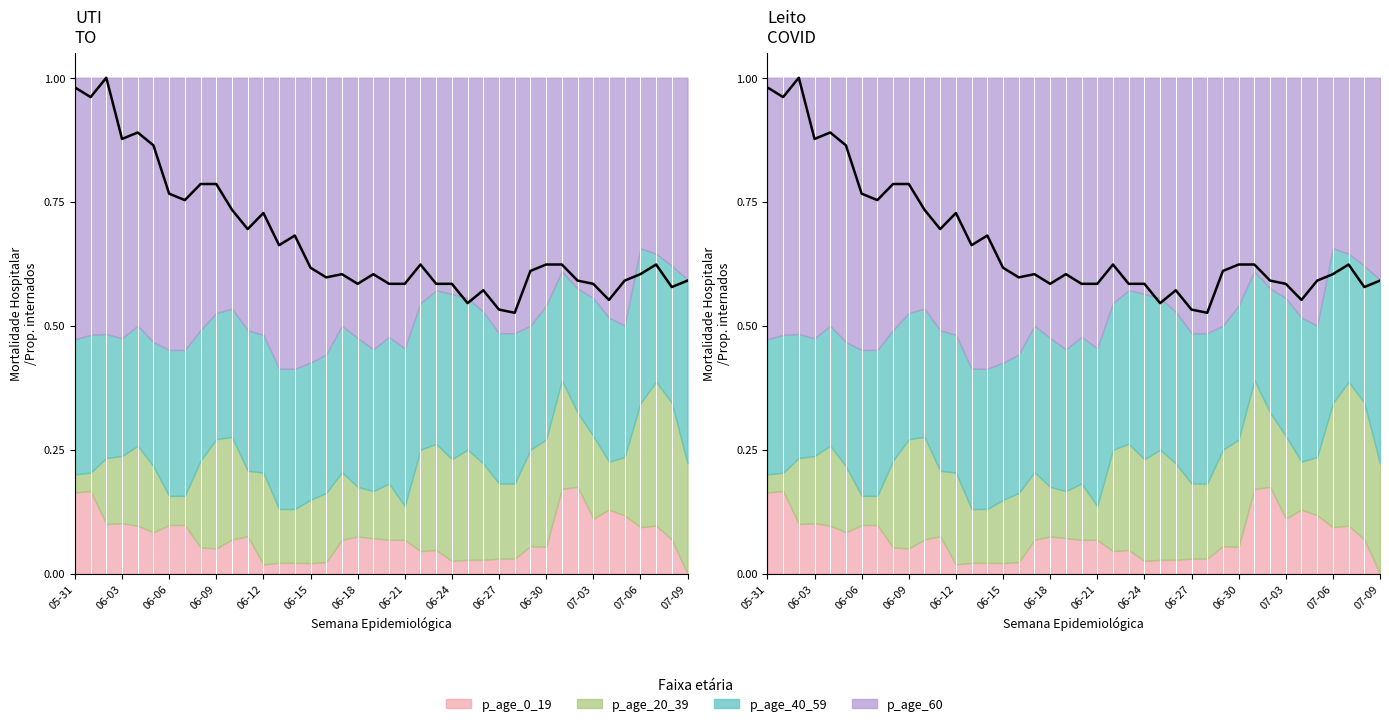

True or false: the data shows 1.3 at 06-21.

False